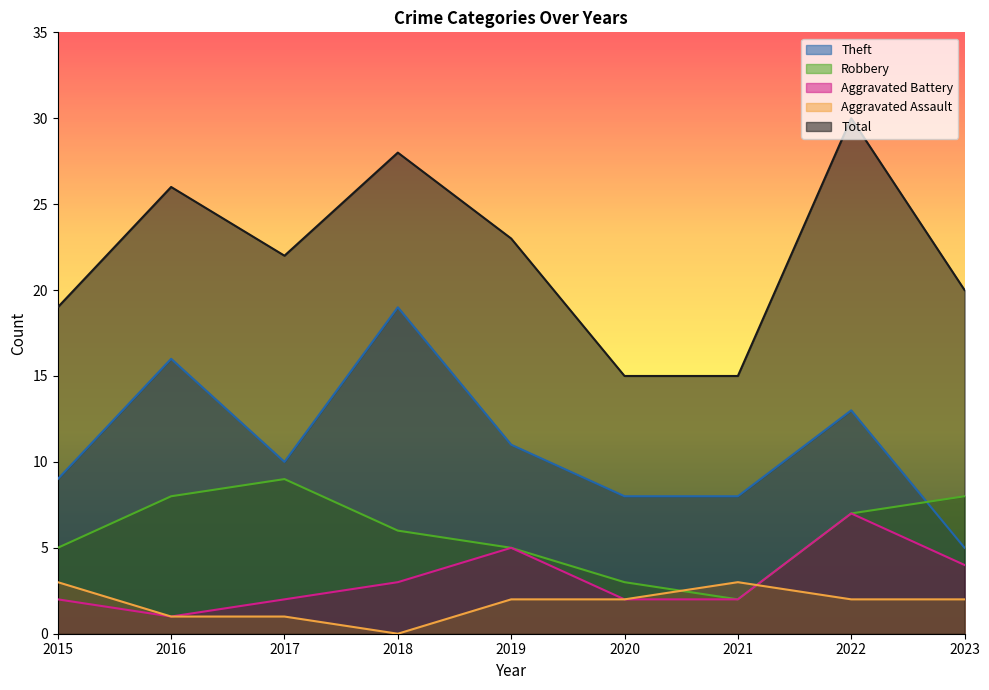

The value of Robbery at 2017 is 14. True or false?

False